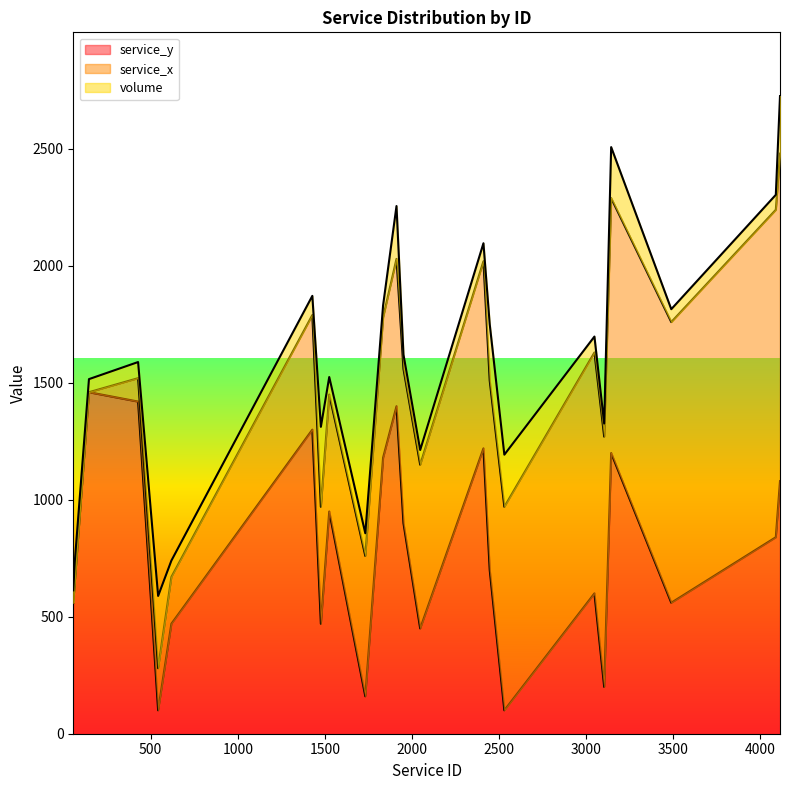

Where is volume nearest to the value 196?

3143